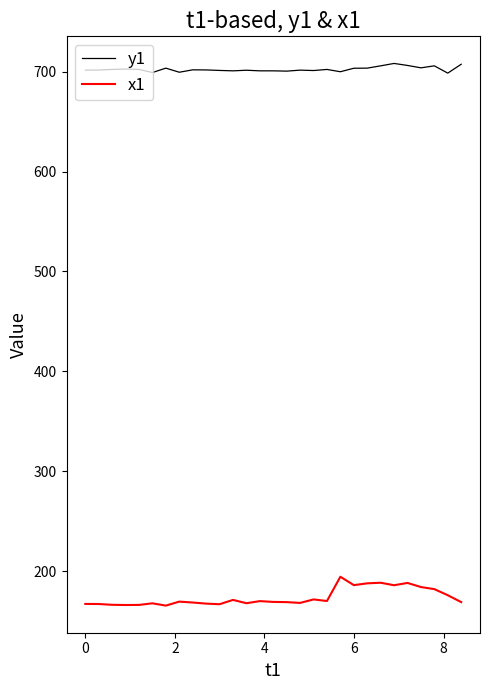

Does the chart display data point markers on the line(s)?

No